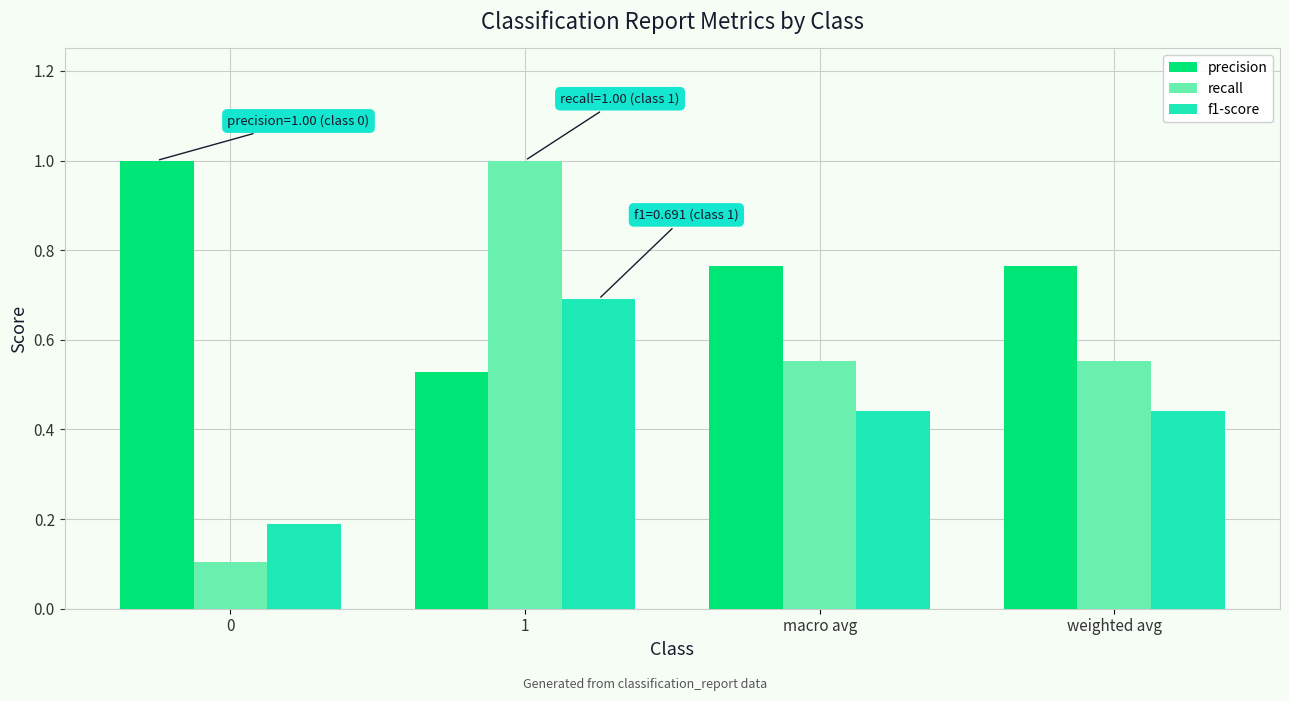

What are all the series names shown in the legend?

precision, recall, f1-score